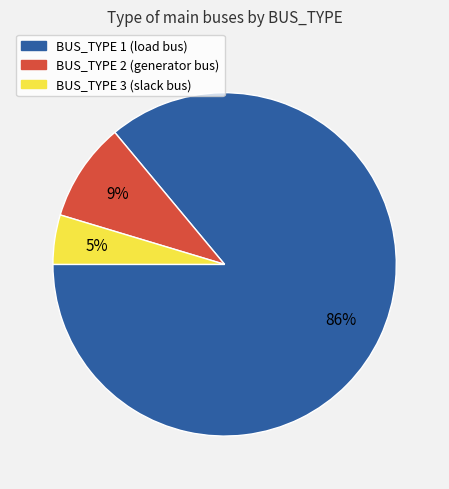

Does any single category account for the majority?

Yes